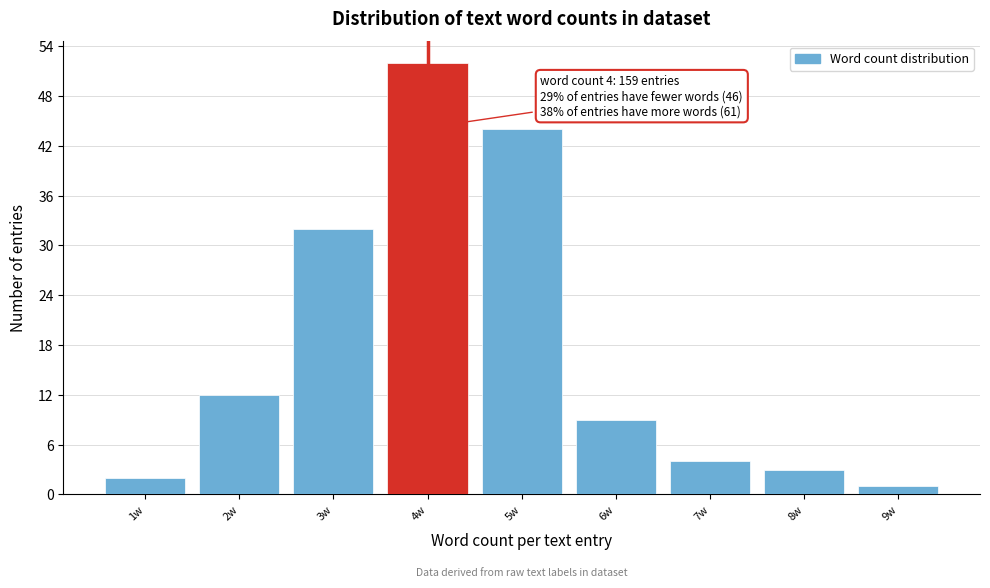

Which range on the x-axis has the tallest bar?

3.5 to 4.5